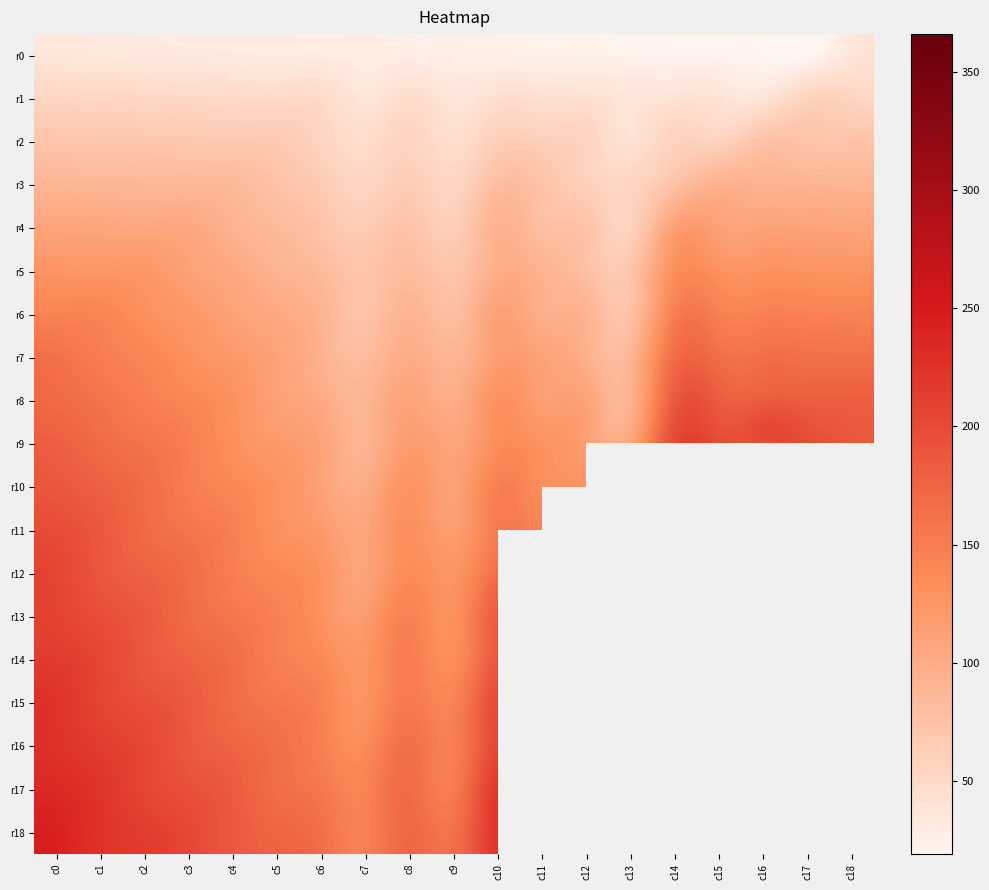

Between c7 and c3, which is larger?

c3